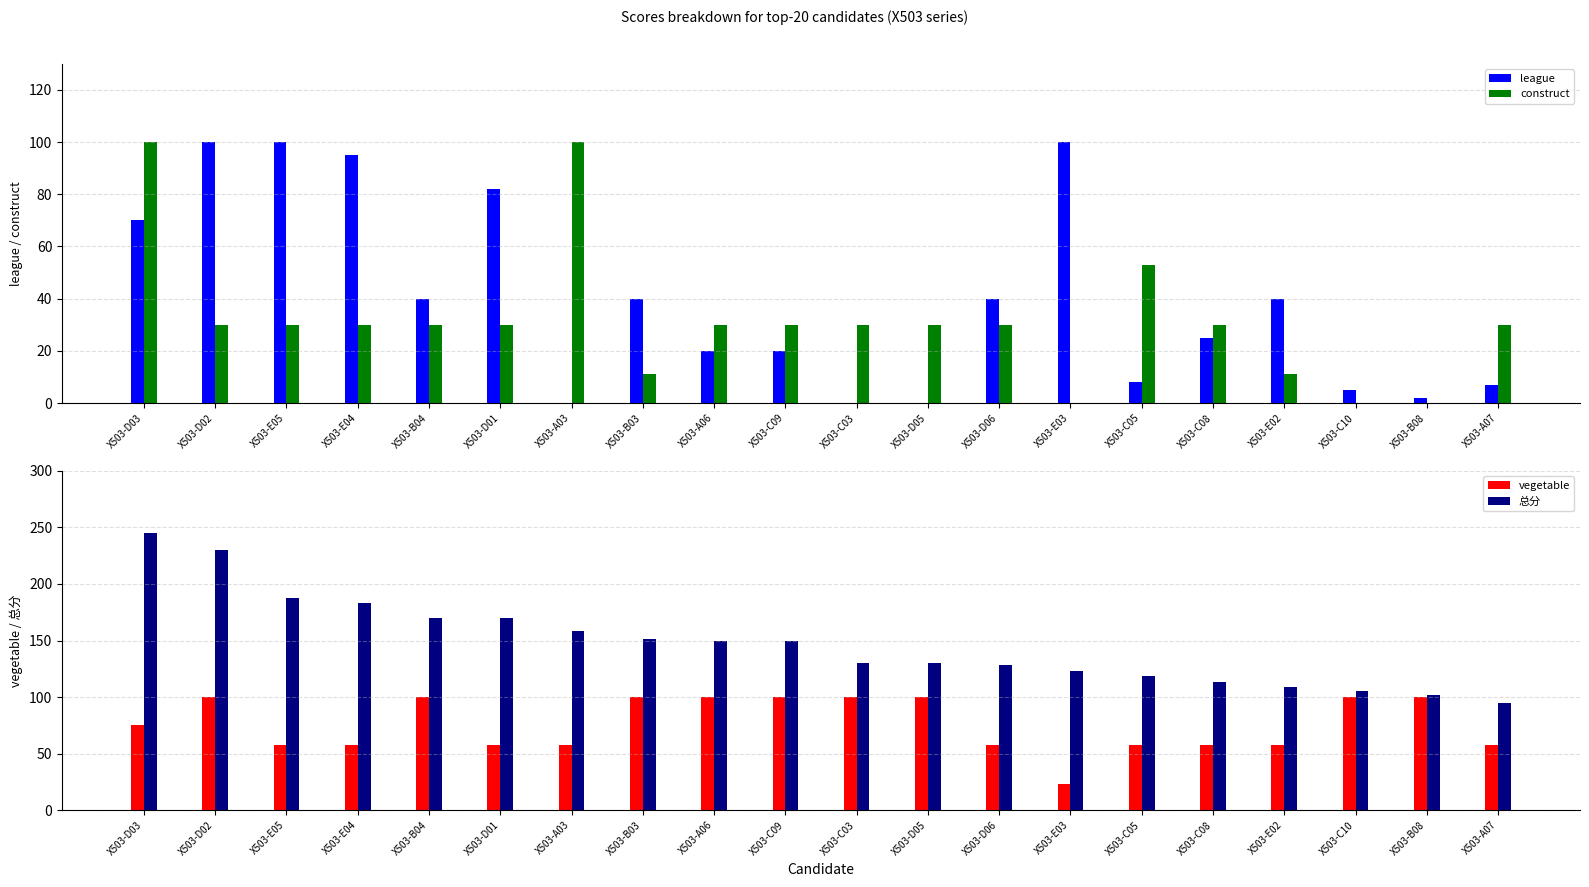

Rank the categories by vegetable value from highest to lowest.

X503-D02, X503-B04, X503-B03, X503-A06, X503-C09, X503-C03, X503-D05, X503-C10, X503-B08, X503-D03, X503-E05, X503-E04, X503-D01, X503-A03, X503-D06, X503-C05, X503-C08, X503-E02, X503-A07, X503-E03